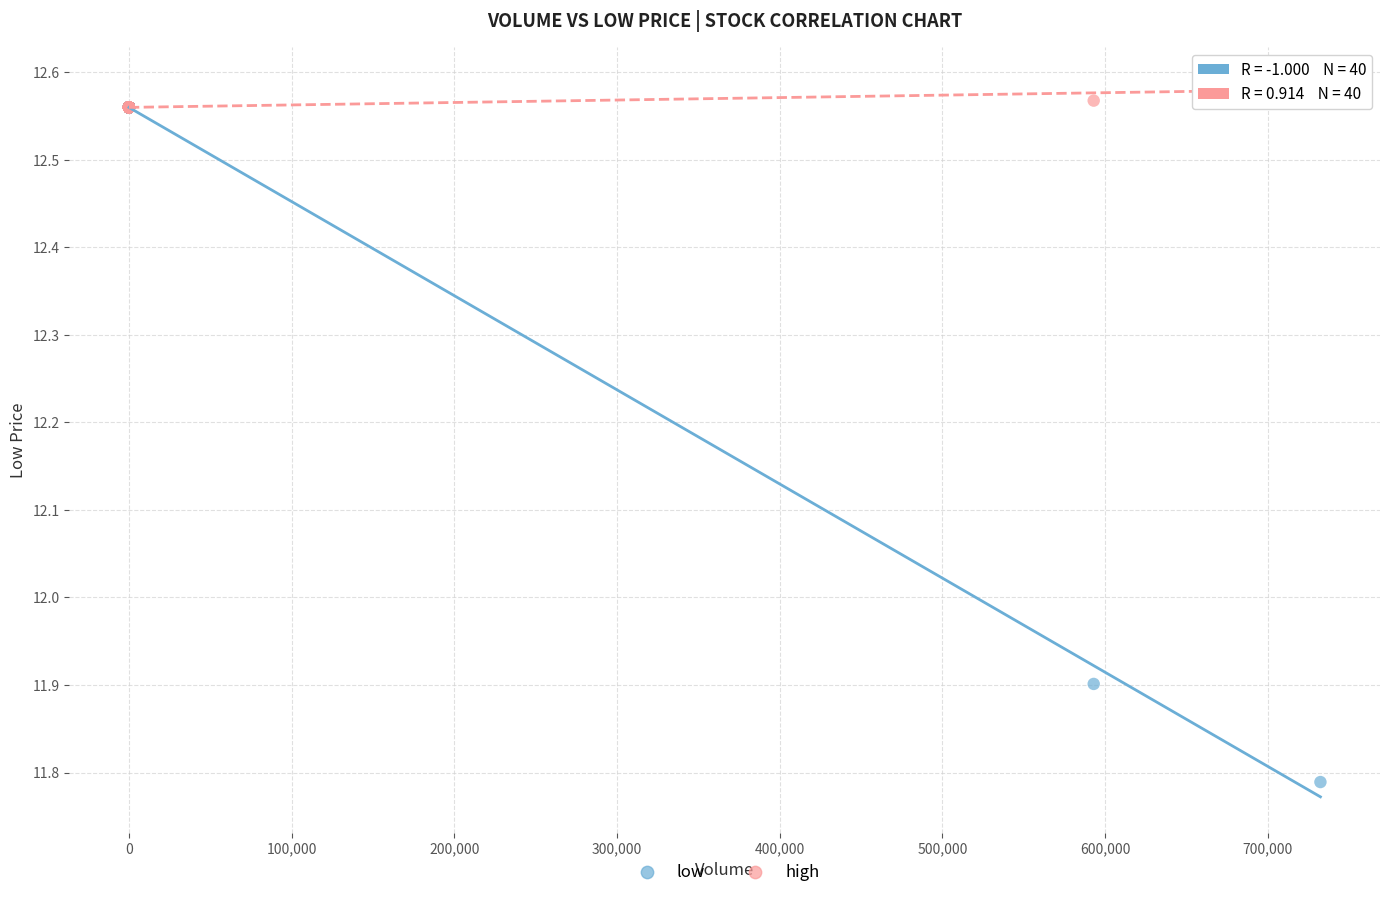

In the low series, what Y value is closest to 12?

11.9